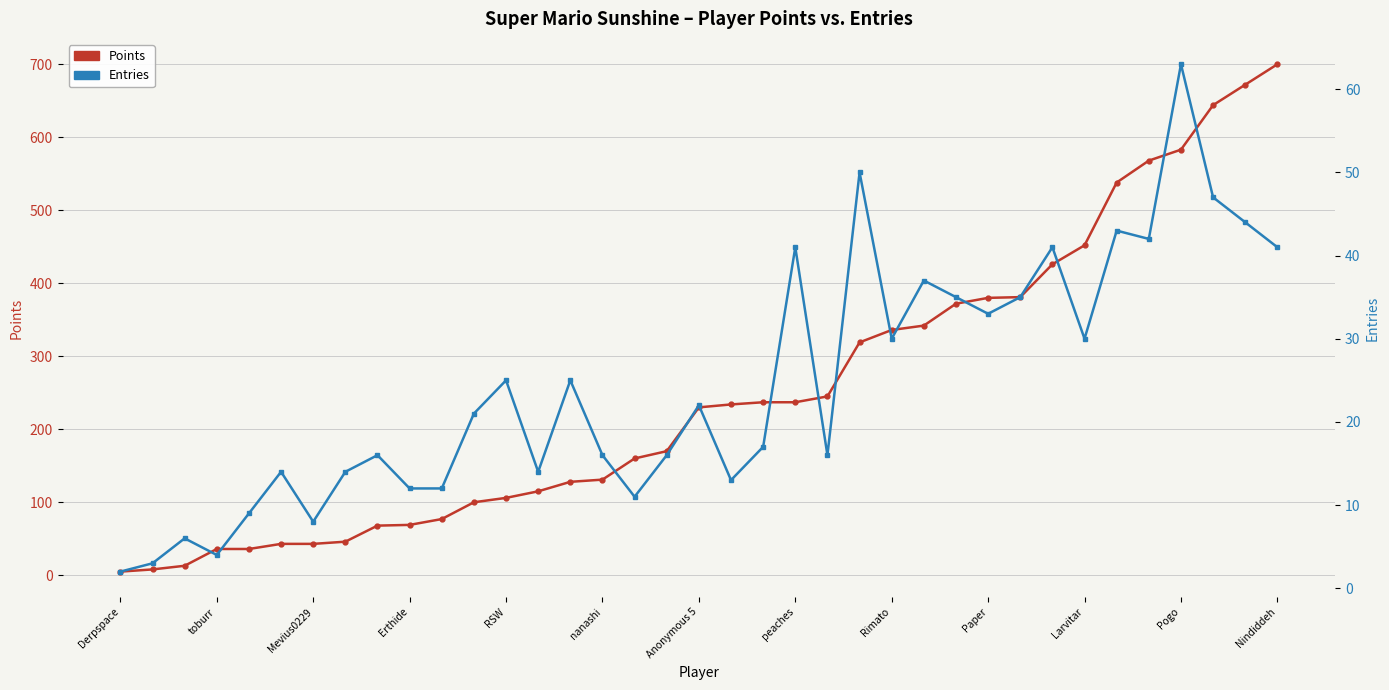

What is the sum of the Points (sorted ascending) values at 19 and 35?

906